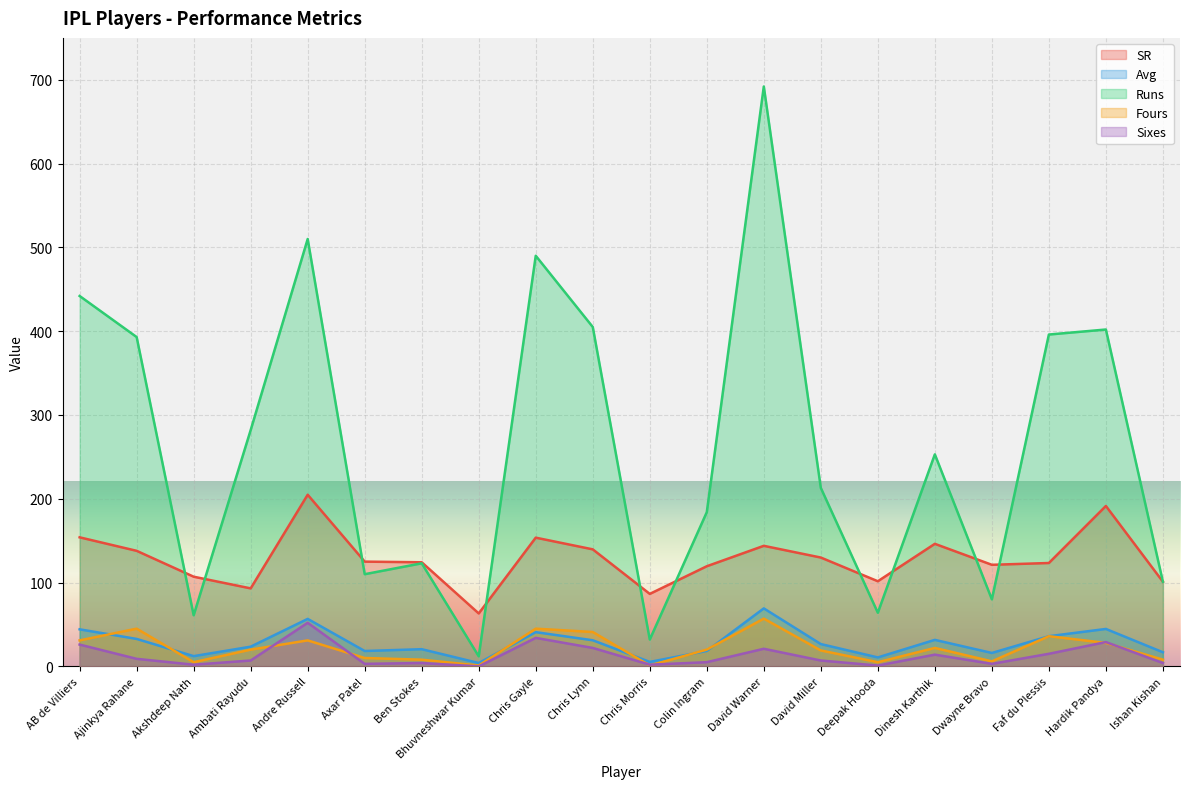

True or false: SR has a value of 198.5 at Faf du Plessis.

False